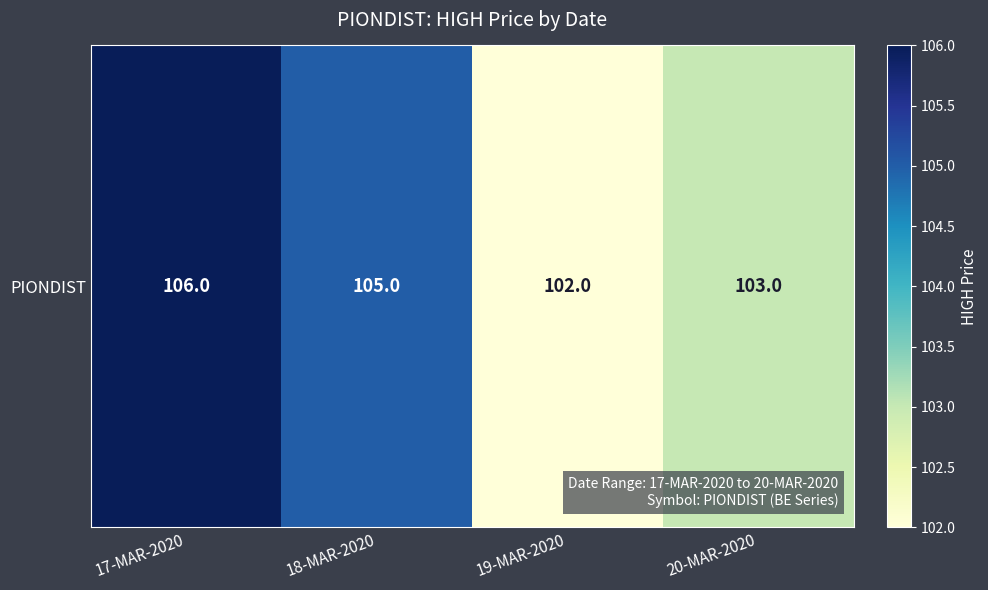

The chart shows a value of 106 at 17-MAR-2020. True or false?

True